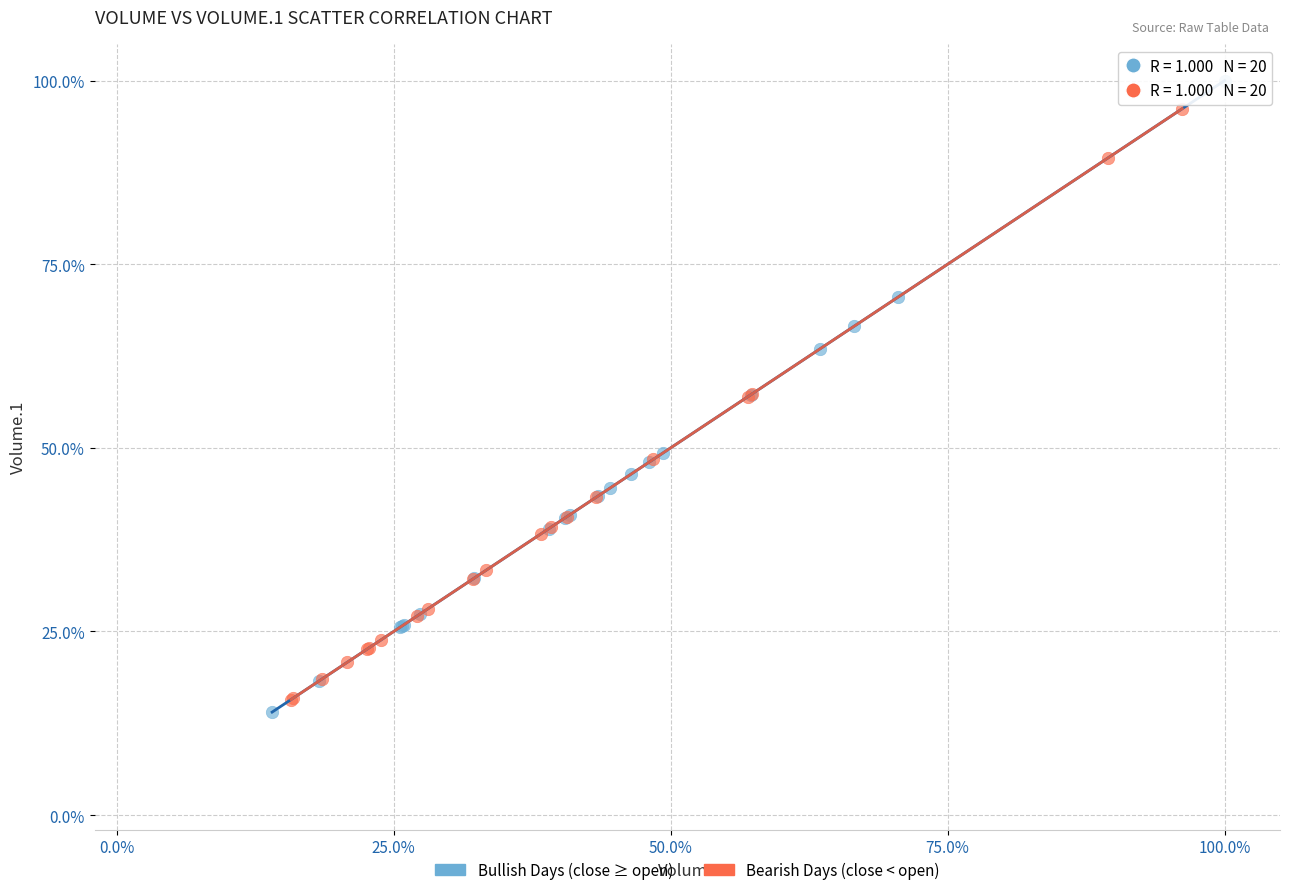

Which series has the largest Y range (max minus min)?

Bullish Days (close ≥ open)